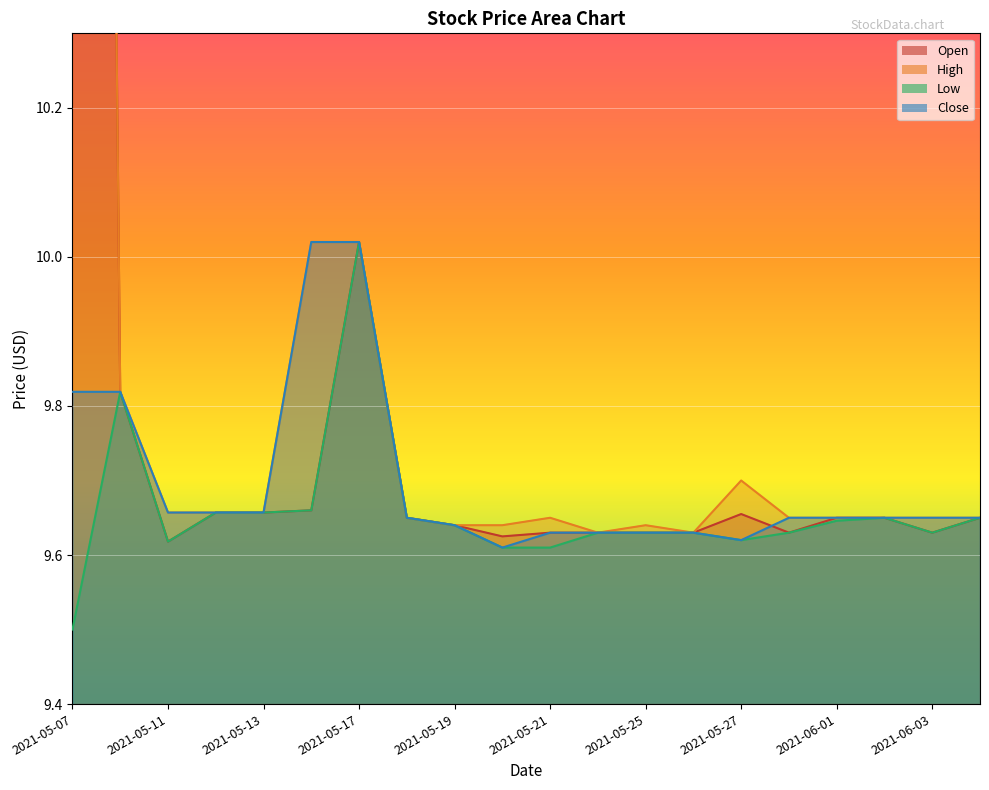

What is the value of the Close point at the 20th from the left?

9.7